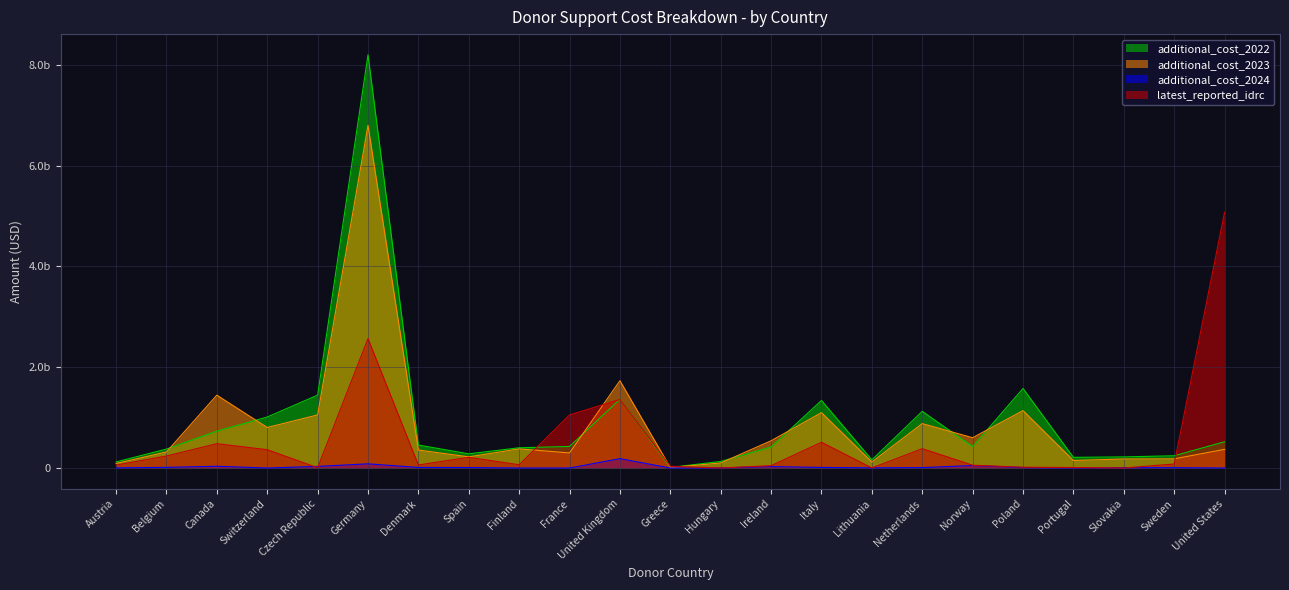

What are all the series names shown in the legend?

additional_cost_2022, additional_cost_2023, additional_cost_2024, latest_reported_idrc